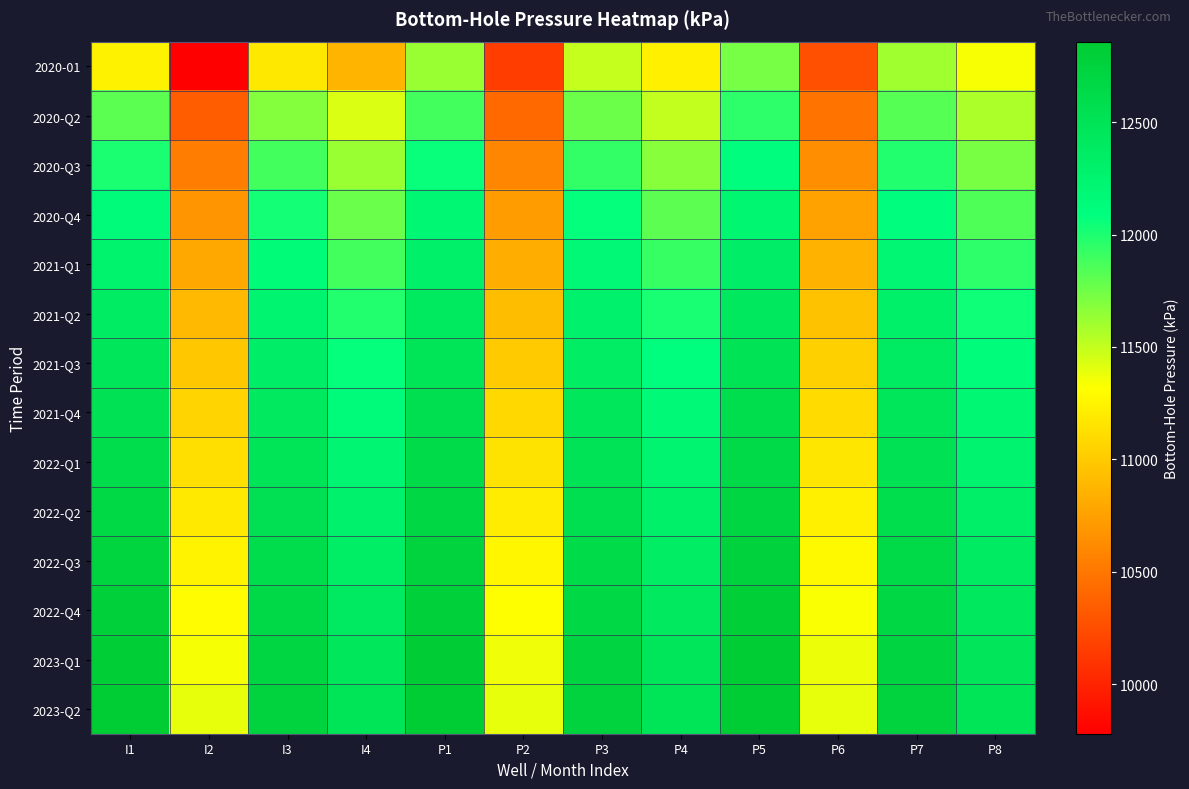

At P6, list the series in order from largest to smallest.

2023-Q2, 2023-Q1, 2022-Q4, 2022-Q3, 2022-Q2, 2022-Q1, 2021-Q4, 2021-Q3, 2021-Q2, 2021-Q1, 2020-Q4, 2020-Q3, 2020-Q2, 2020-01